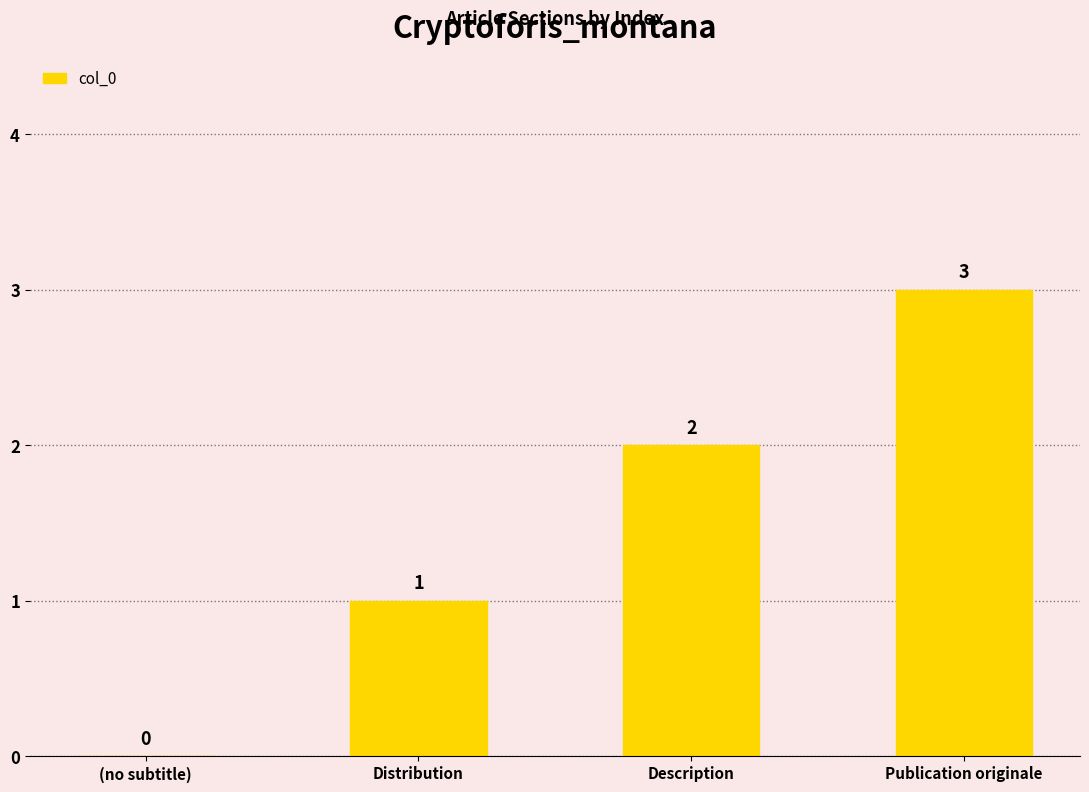

Is it true that the value at (no subtitle) is 0?

True